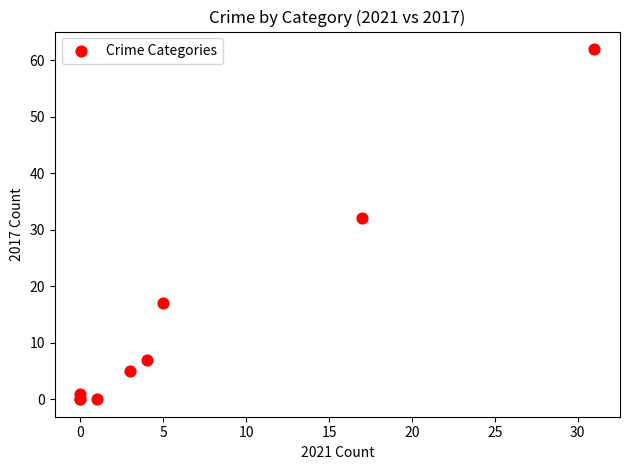

What Y value in the scatter plot is closest to 31?

32